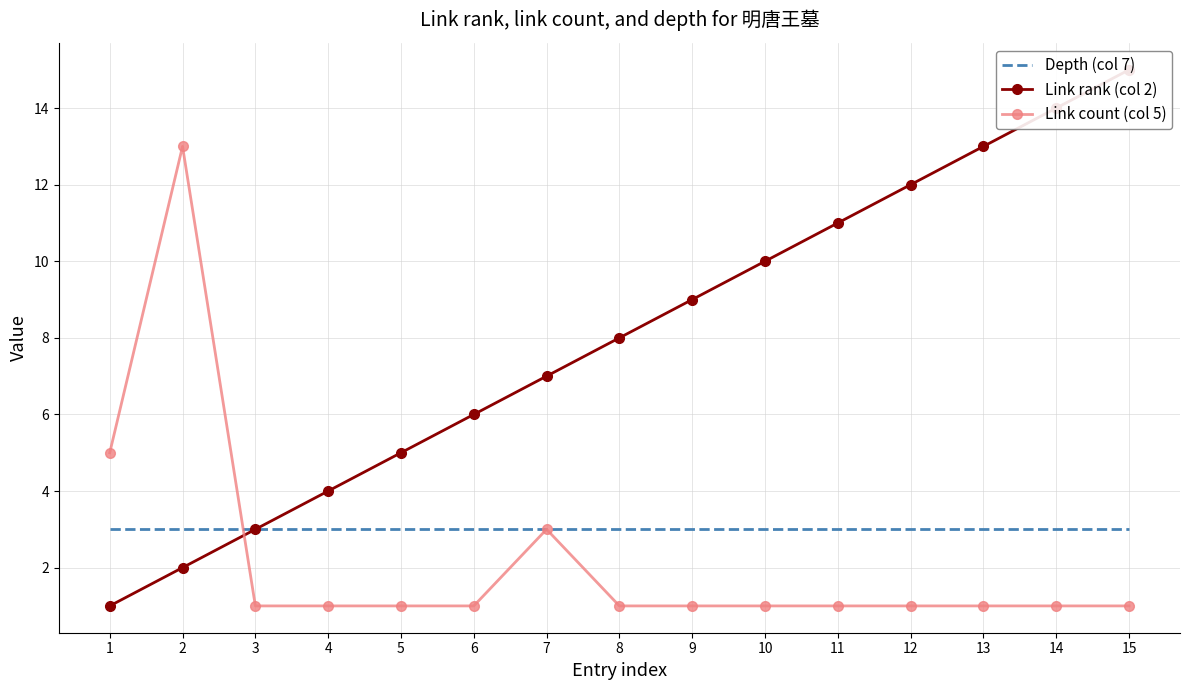

What are all the series names shown in the legend?

Depth (col 7), Link rank (col 2), Link count (col 5)